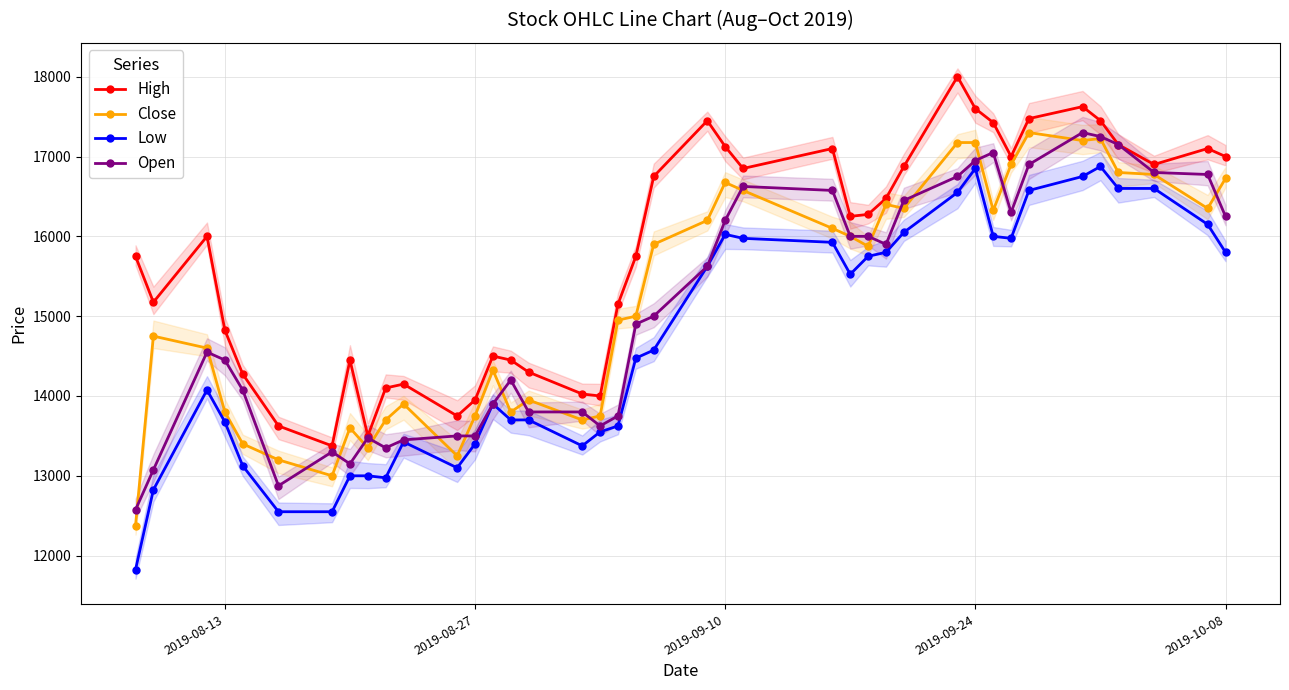

True or false: Low has more than 0 interior local peaks.

True